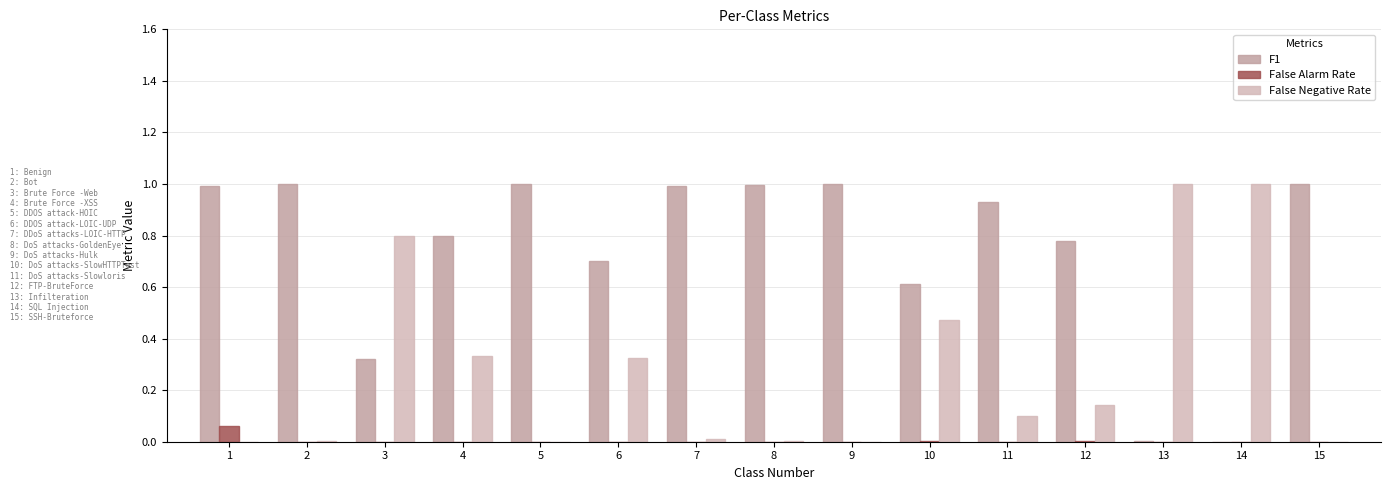

How many distinct data groups are displayed?

3